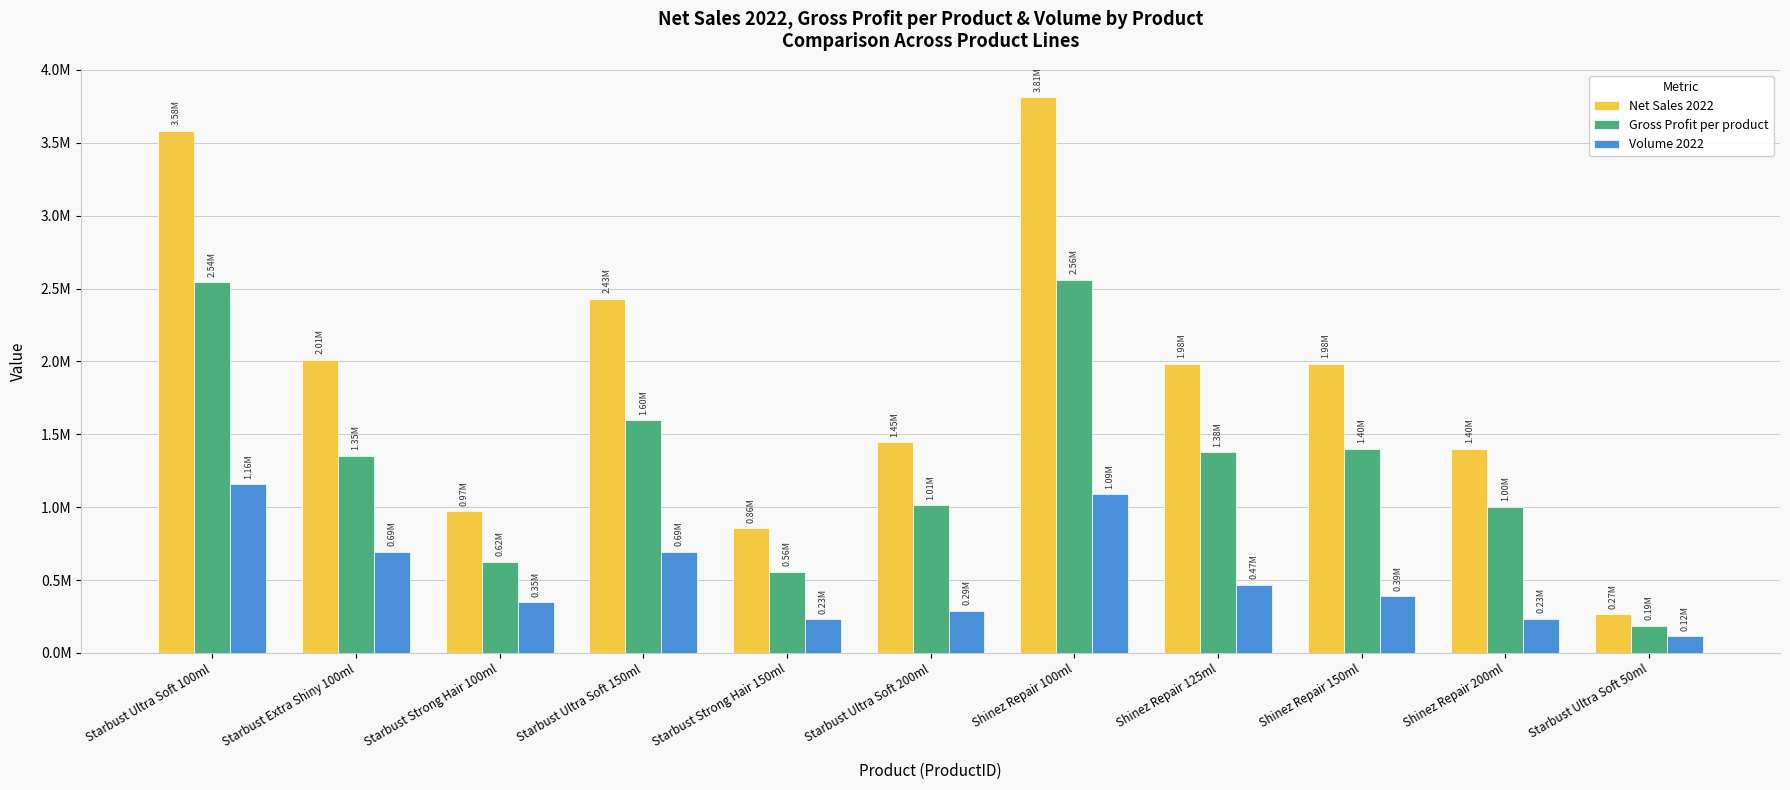

What is the label of the 11th bar from the left?

Starbust Ultra Soft 50ml